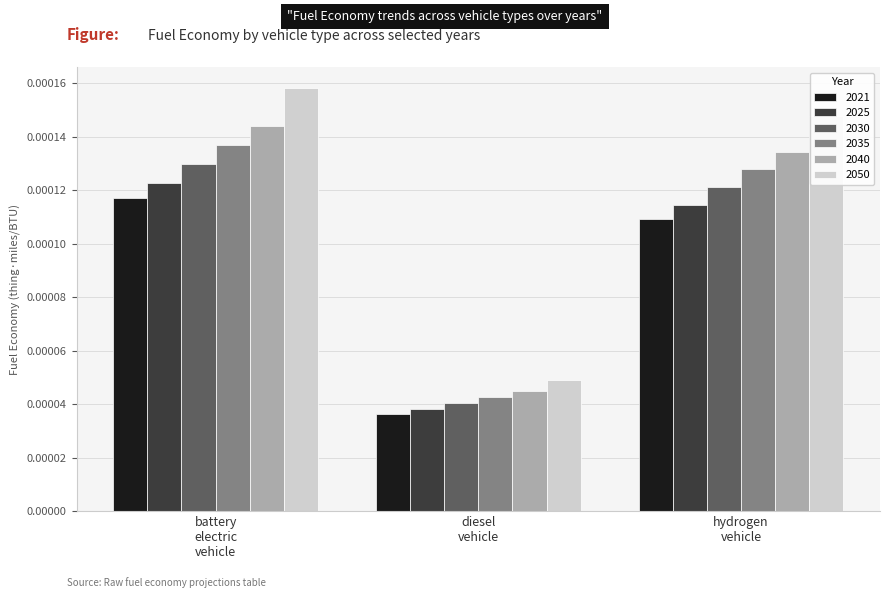

How many bars are there in each group?

6